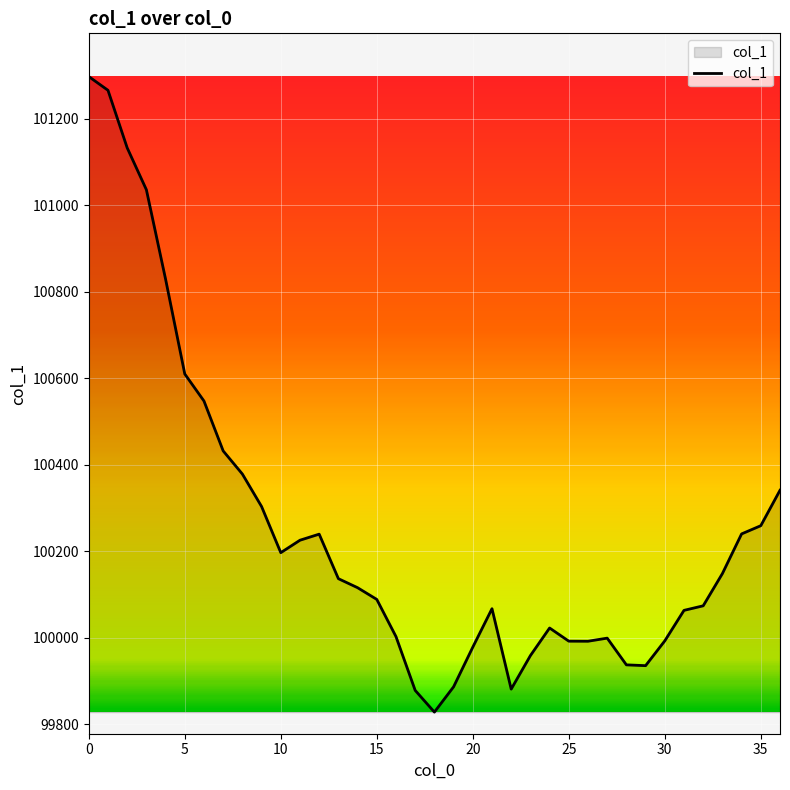

What is the smallest value displayed?

99827.9